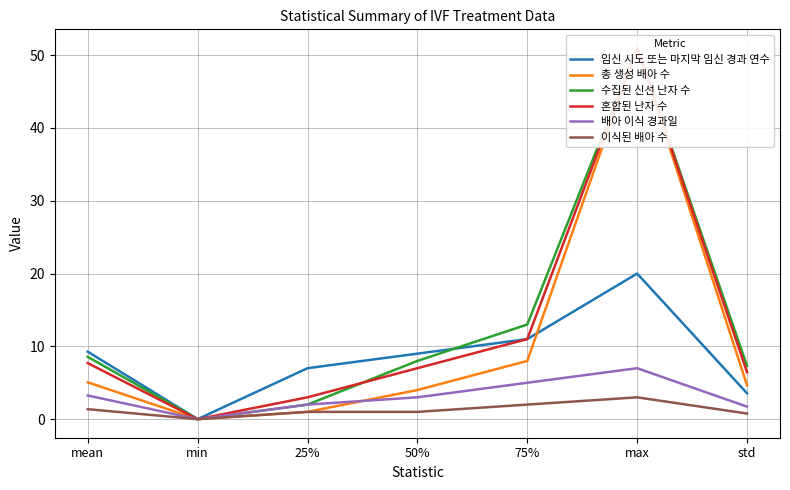

Which series has the widest spread of values?

총 생성 배아 수